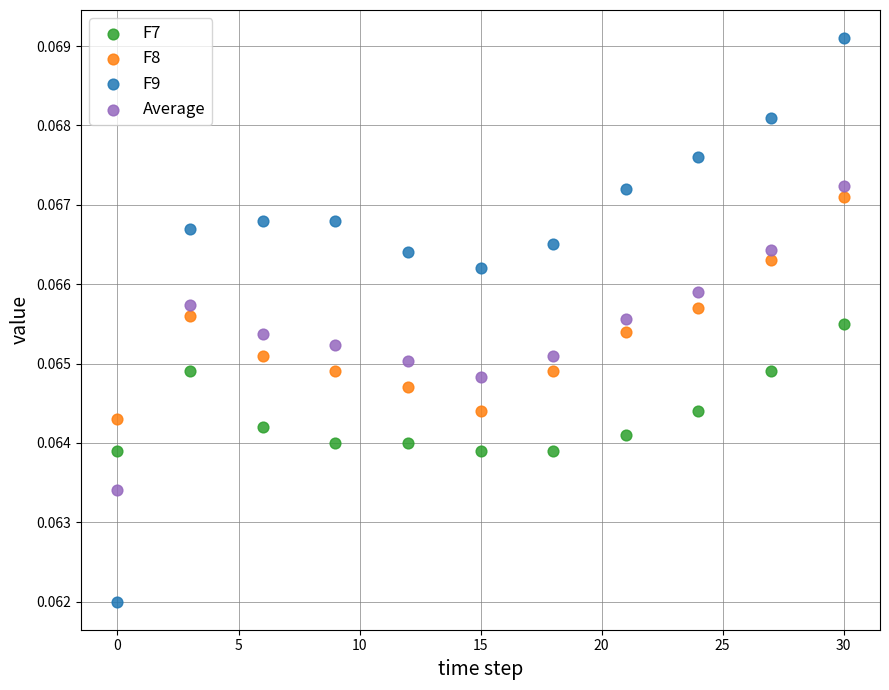

Which series contains the highest Y value?

F9